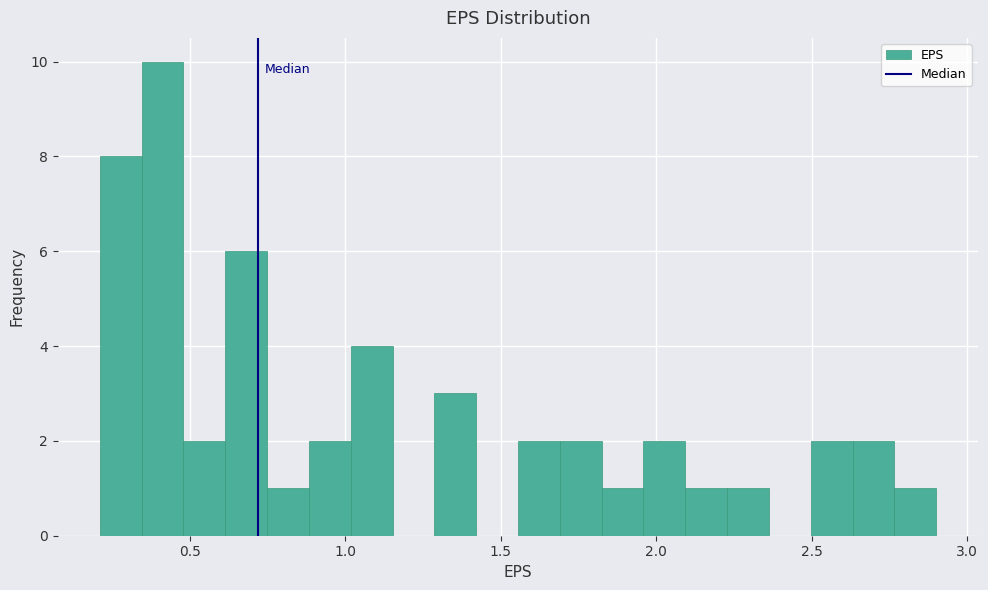

Around what value on the x-axis is the tallest bar? Give the approximate position of its centre, as read against the axis.

0.40